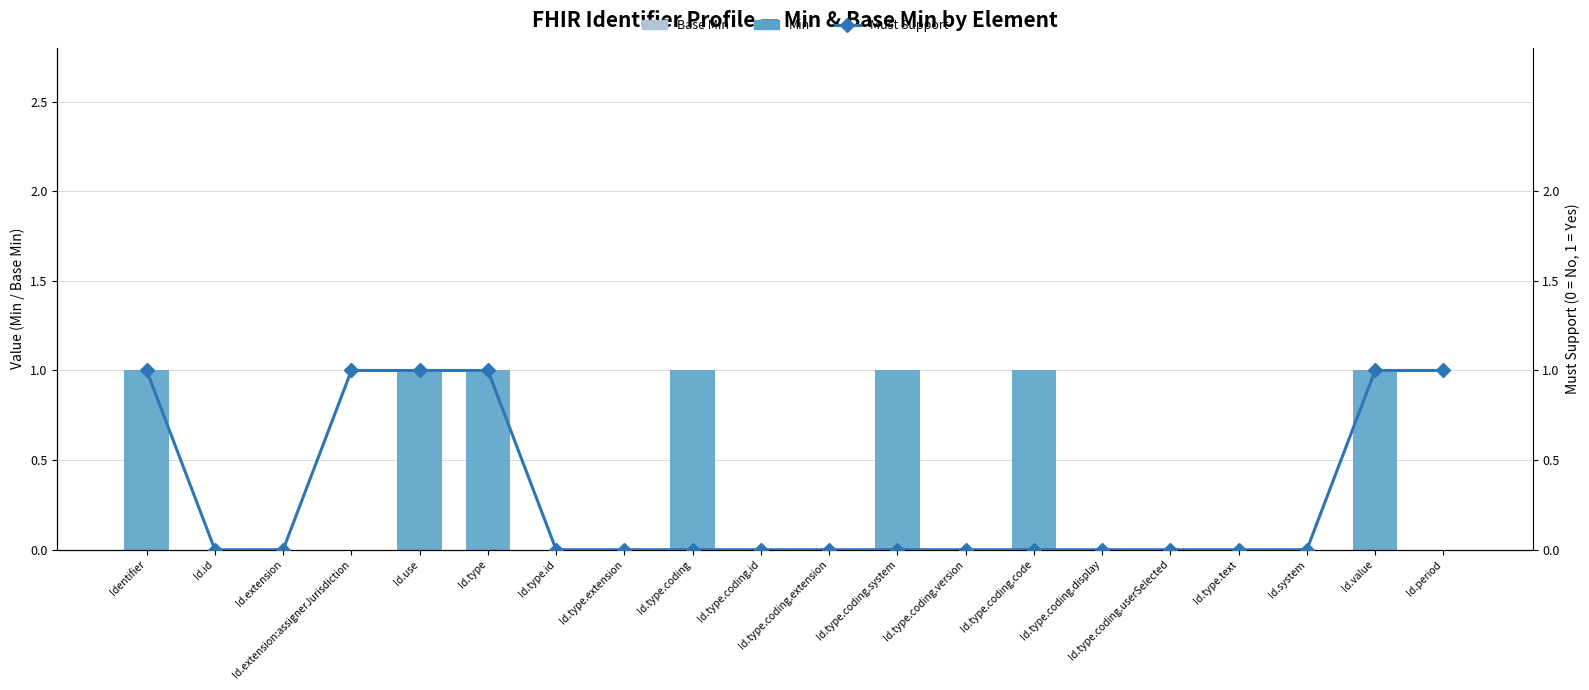

The value of Must Support at Id.type.text is -1. True or false?

False